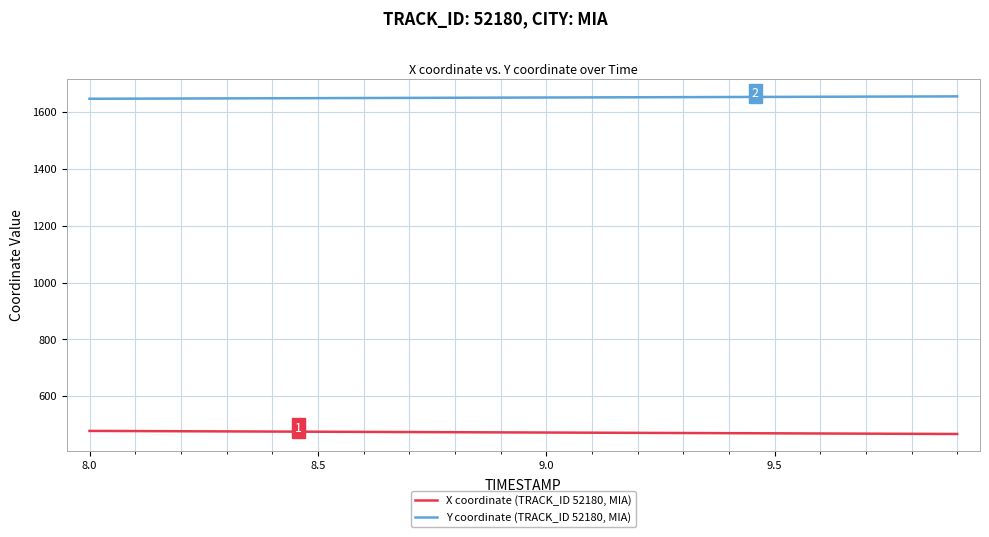

True or false: X coordinate (TRACK_ID 52180, MIA) and Y coordinate (TRACK_ID 52180, MIA) cross at least once.

False